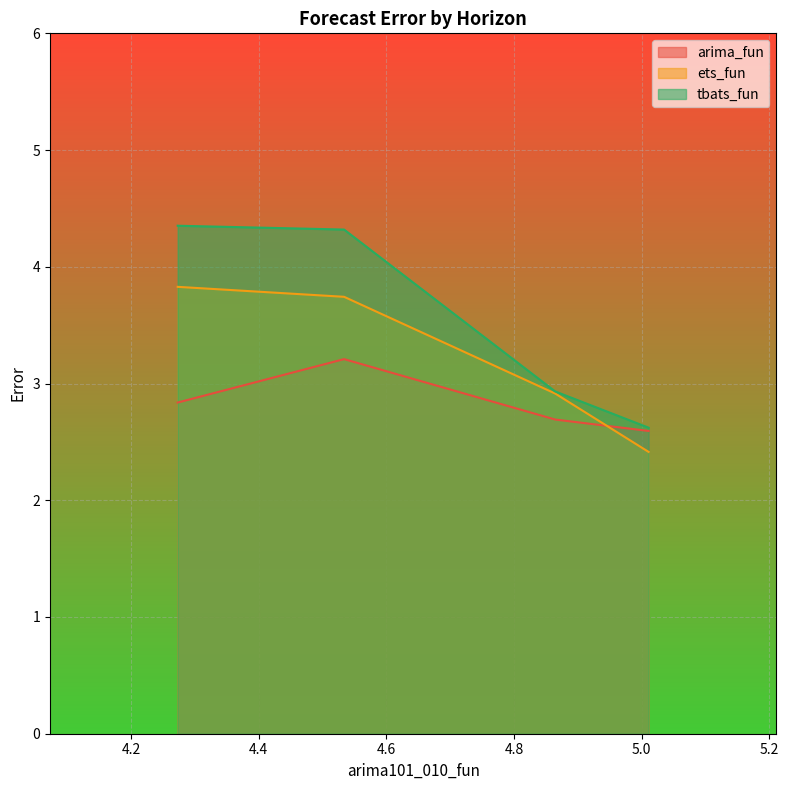

Which series has the largest range (max minus min)?

tbats_fun